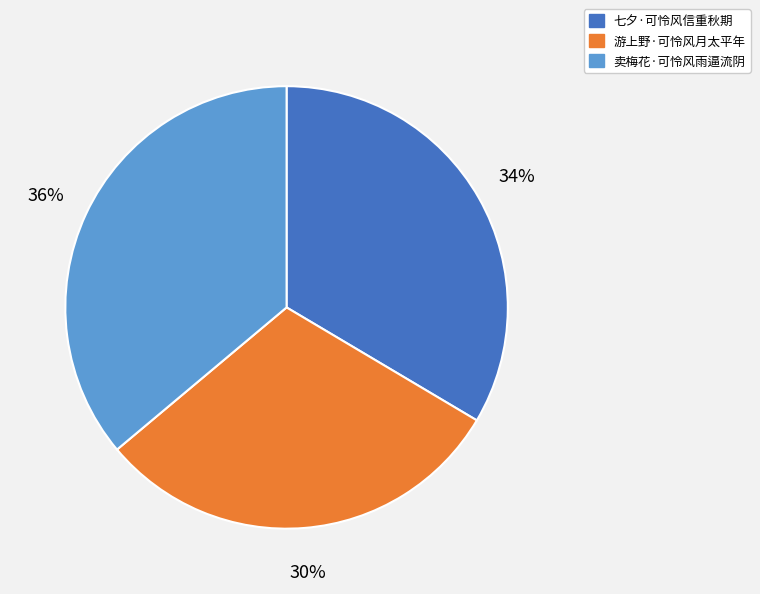

Which slice is the largest?

卖梅花·可怜风雨逼流阴